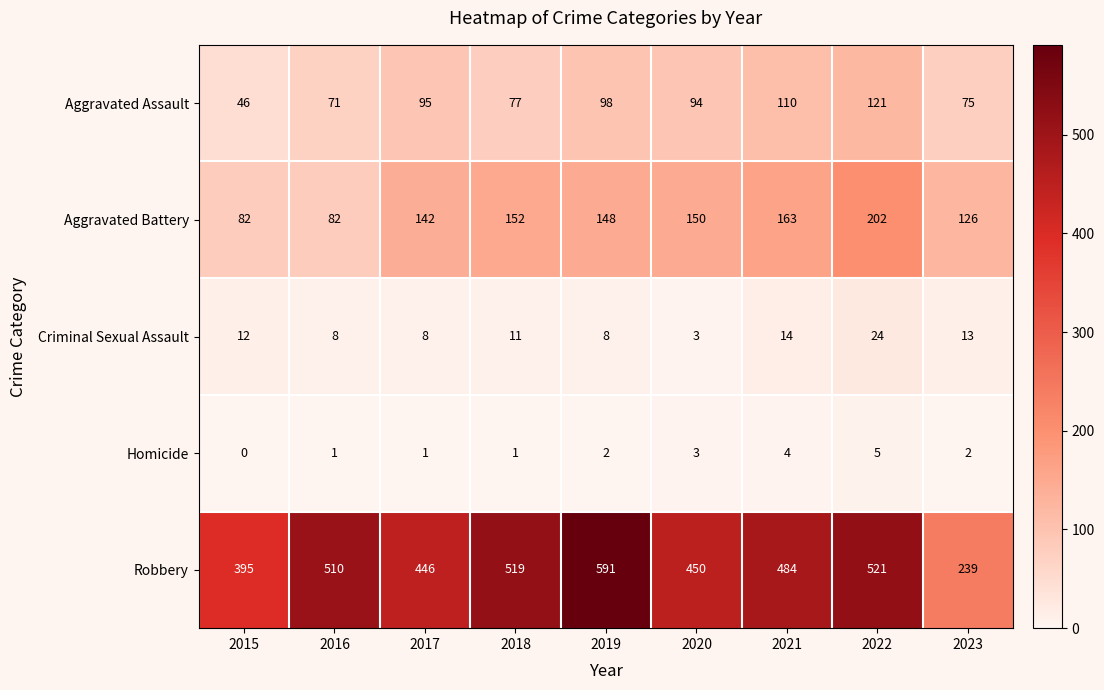

Which series has the widest spread of values?

Robbery